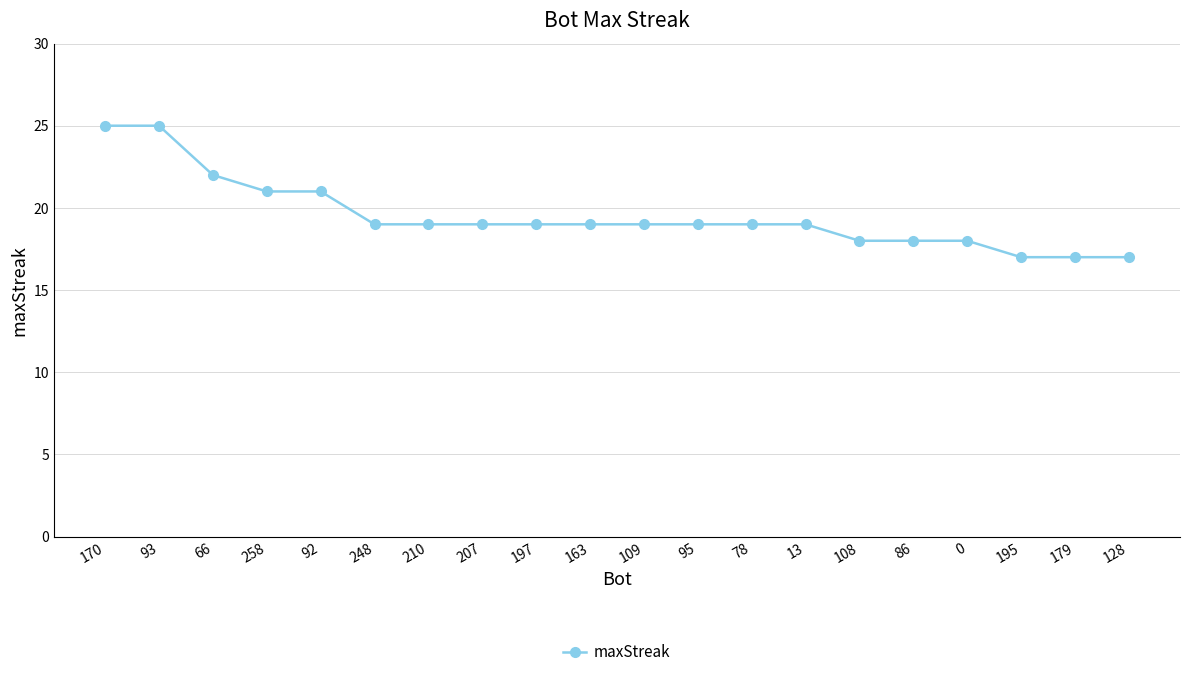

How many categories are shown in the chart?

20